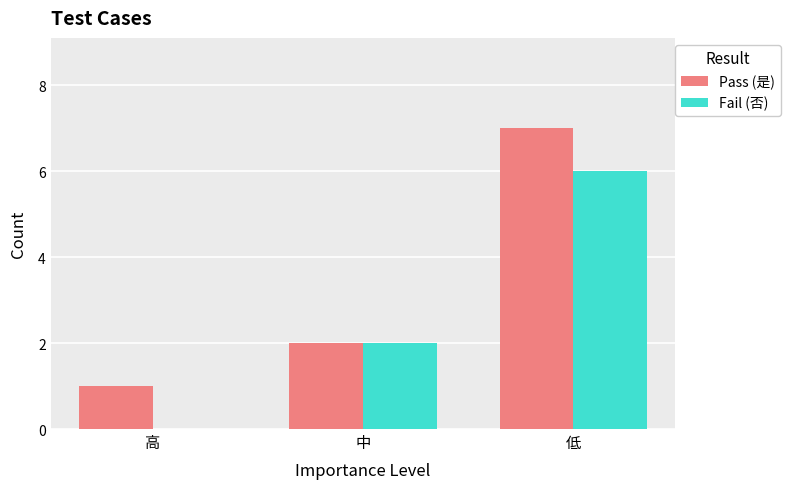

The value of Pass (是) at 高 is 1. True or false?

True